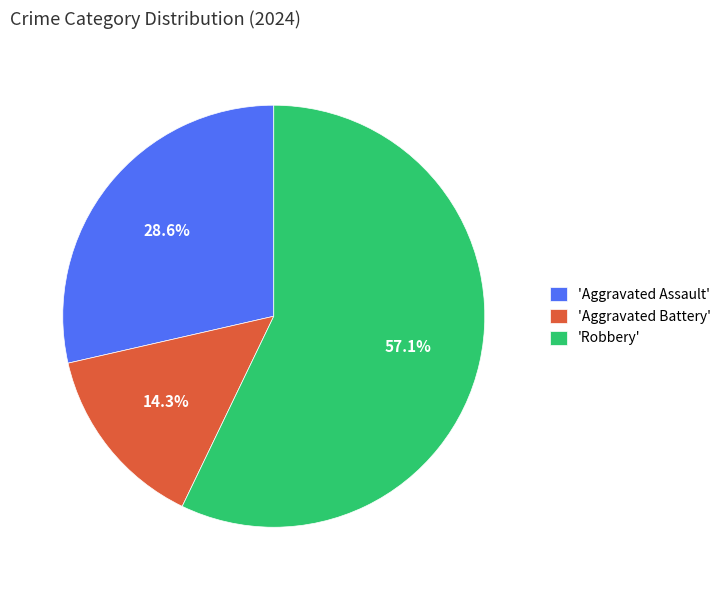

Which slice is the largest?

'Robbery'